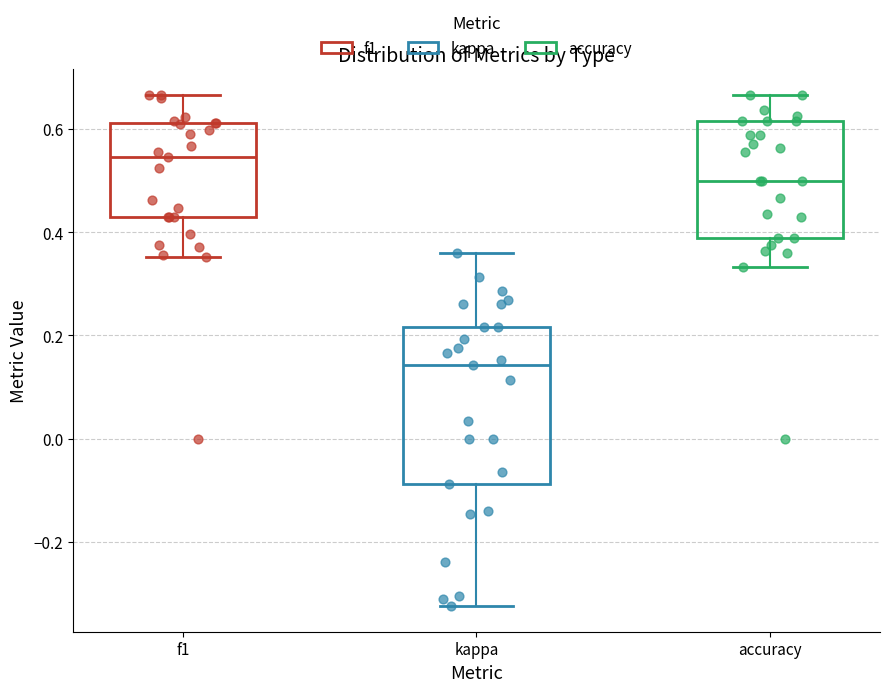

Reading left to right, transcribe this box plot: for each box, give where its median line is, the range the box spans, and where its two whiskers end, as read against the y-axis. The values are not printed on the chart, so give them approximately, as read against the axis.

f1: median 0.54, box 0.42 to 0.62, whiskers 0.36 to 0.66
kappa: median 0.14, box -0.08 to 0.22, whiskers -0.32 to 0.36
accuracy: median 0.50, box 0.38 to 0.62, whiskers 0.34 to 0.66